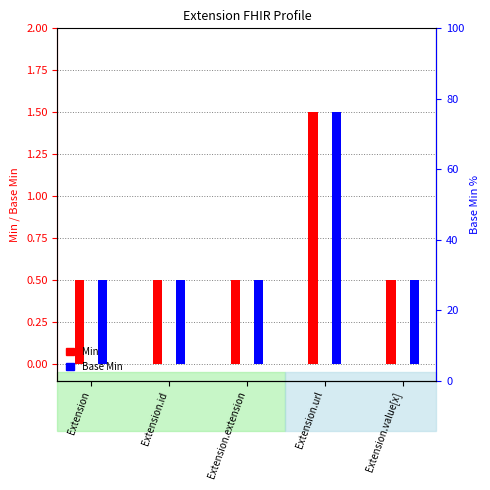

What is the label of the 5th bar from the left?

Extension.value[x]